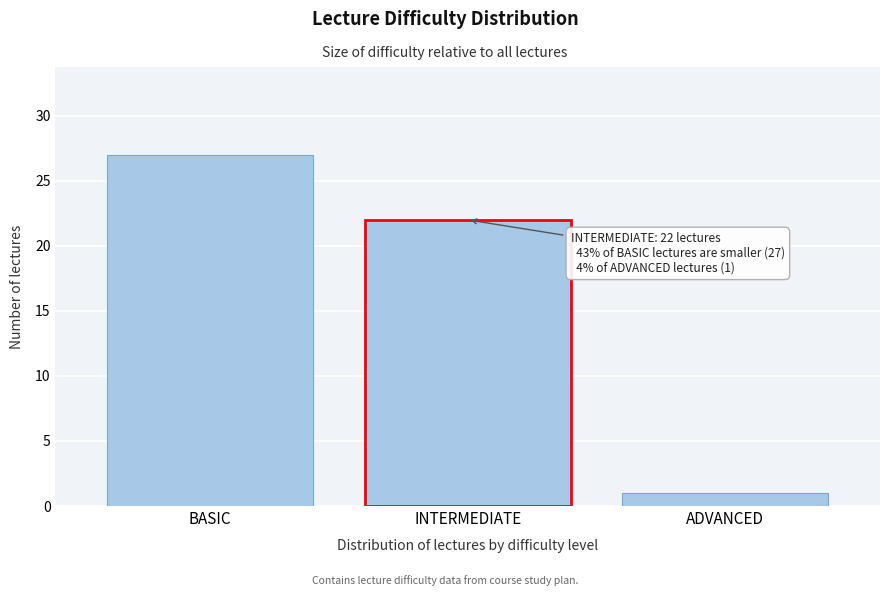

Reading left to right, extract all data points from this chart.

BASIC=27	INTERMEDIATE=22	ADVANCED=1